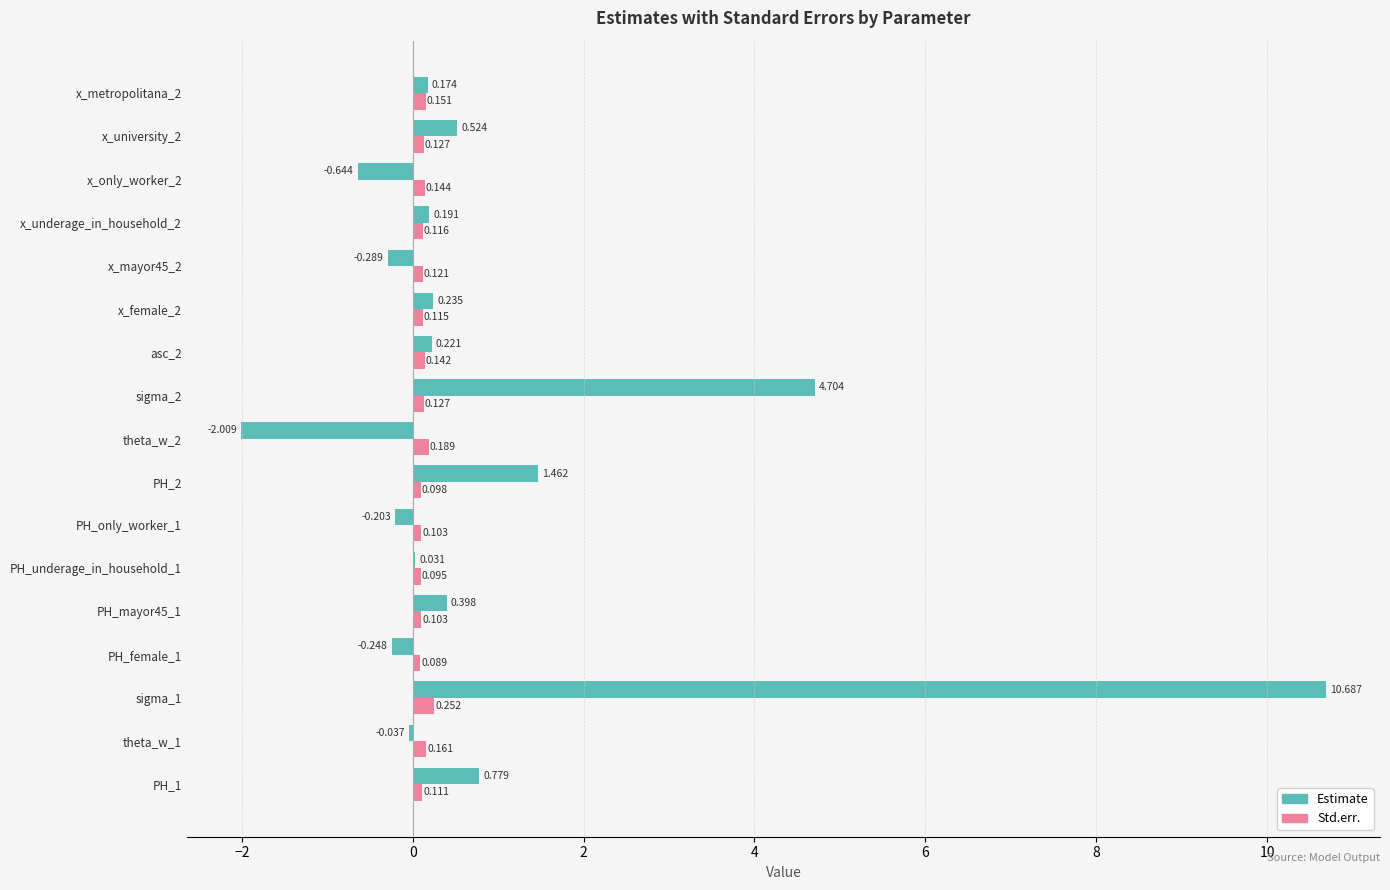

Which series has the largest total across all categories?

Estimate